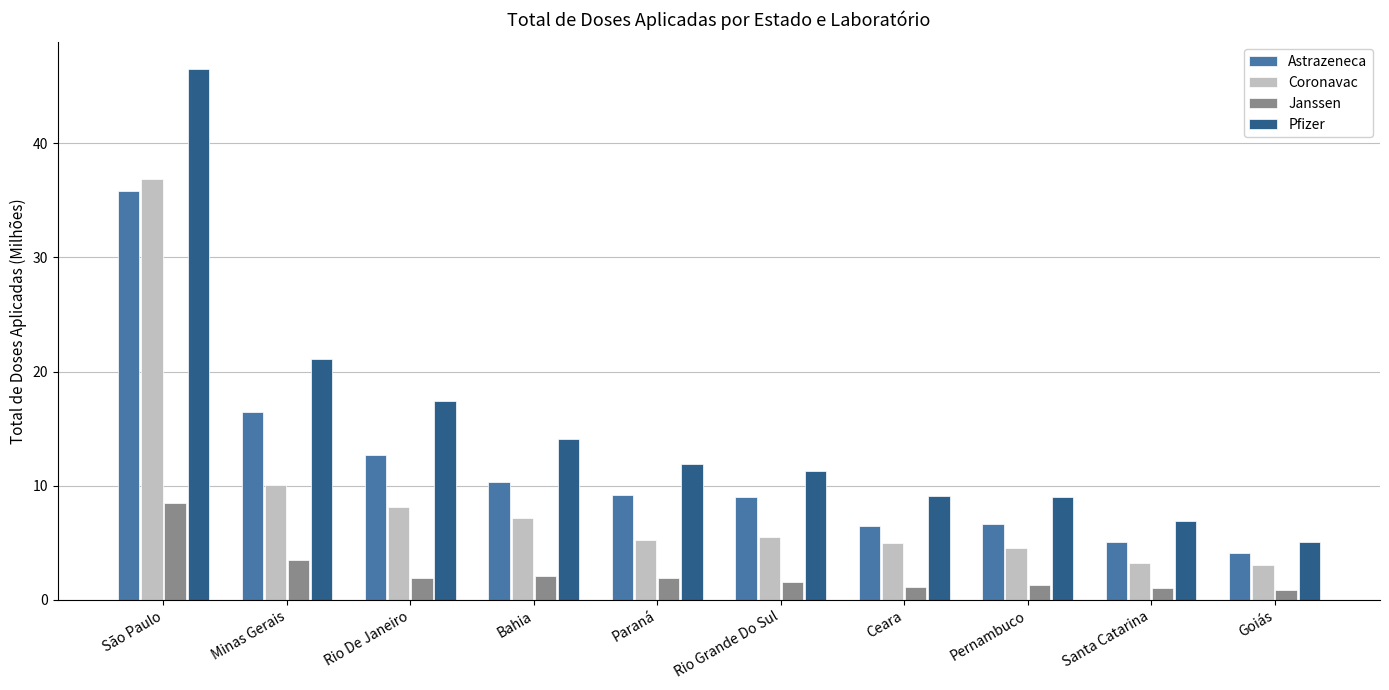

Rank the series at Pernambuco from lowest to highest value.

Janssen, Coronavac, Astrazeneca, Pfizer